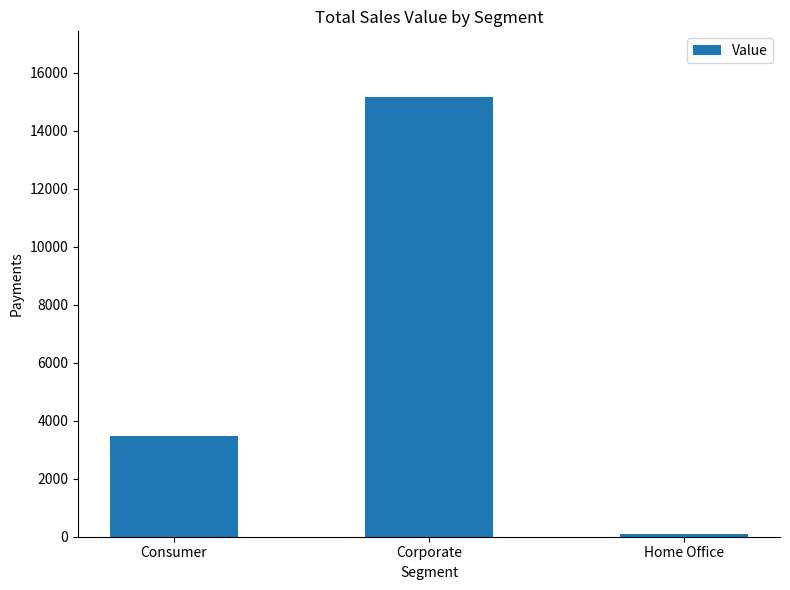

List the labels in order of value, smallest first.

Home Office, Consumer, Corporate